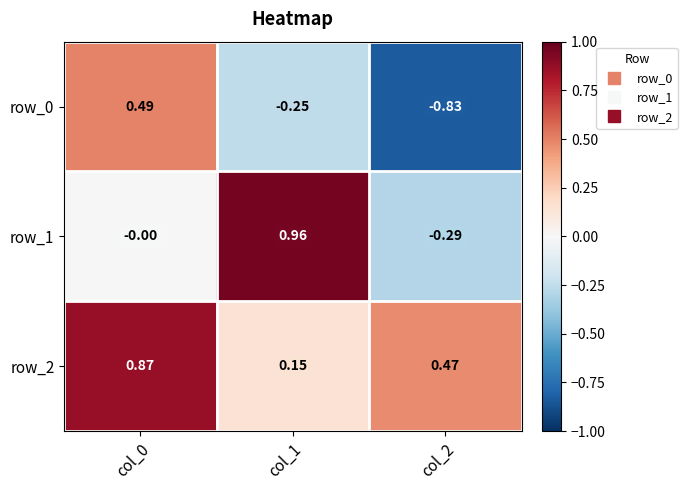

Rank the series by their maximum value, from highest to lowest.

row_1, row_2, row_0